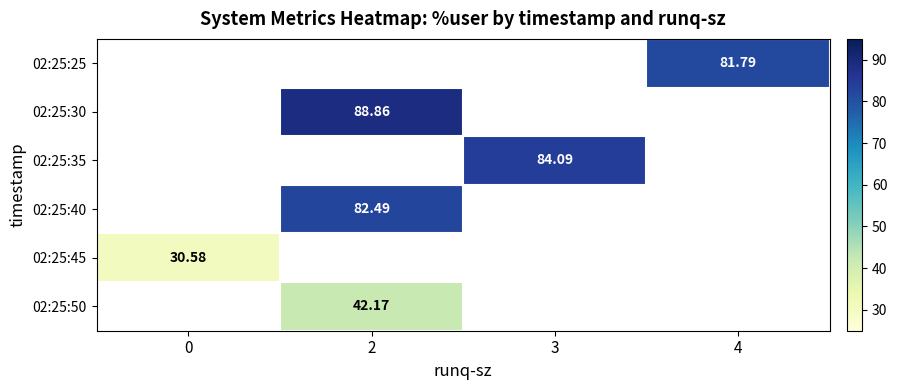

What value does the 02:25:35 series have at 3?

84.1